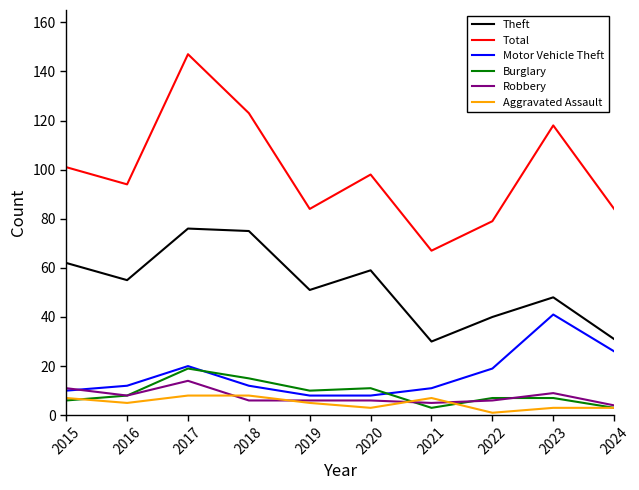

What is the sum of all Robbery values?

75